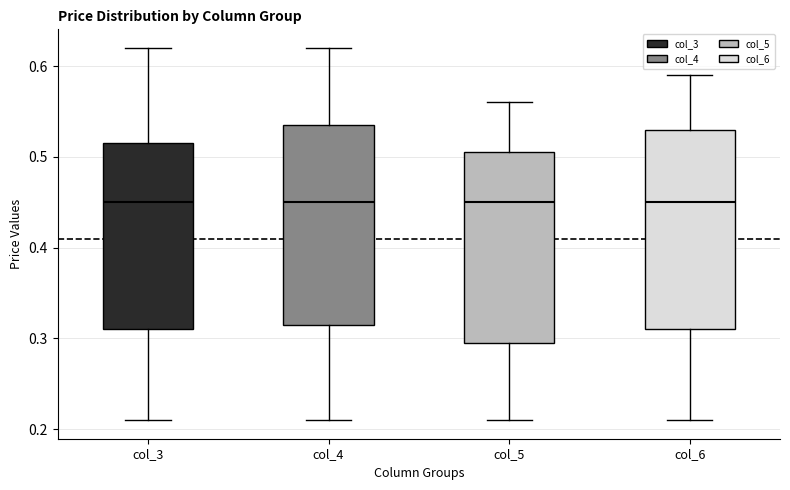

Reading left to right, read every box against the y-axis: the position of its median line, the range the box covers, and the ends of its whiskers. The values are not printed on the chart, so give them approximately, as read against the axis.

col_3: median 0.45, box 0.31 to 0.52, whiskers 0.21 to 0.62
col_4: median 0.45, box 0.32 to 0.54, whiskers 0.21 to 0.62
col_5: median 0.45, box 0.30 to 0.51, whiskers 0.21 to 0.56
col_6: median 0.45, box 0.31 to 0.53, whiskers 0.21 to 0.59